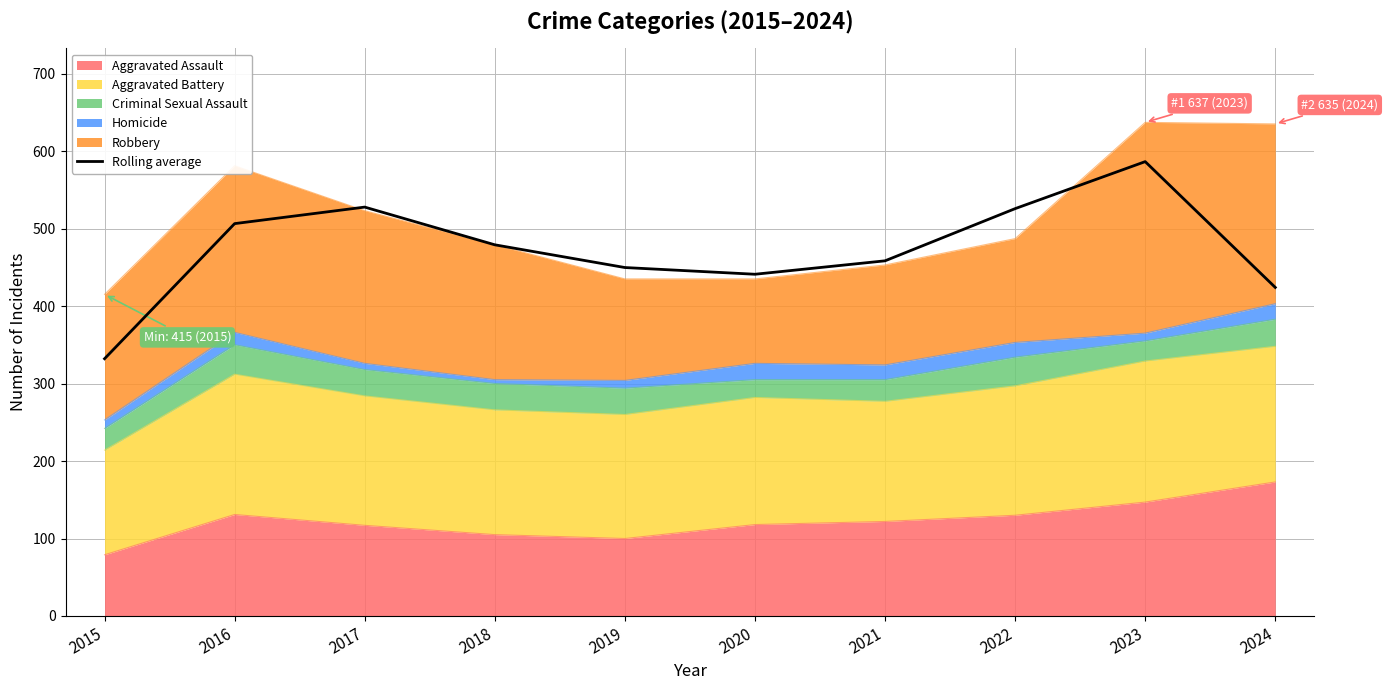

True or false: there are more than 1 points higher than both neighbors.

True